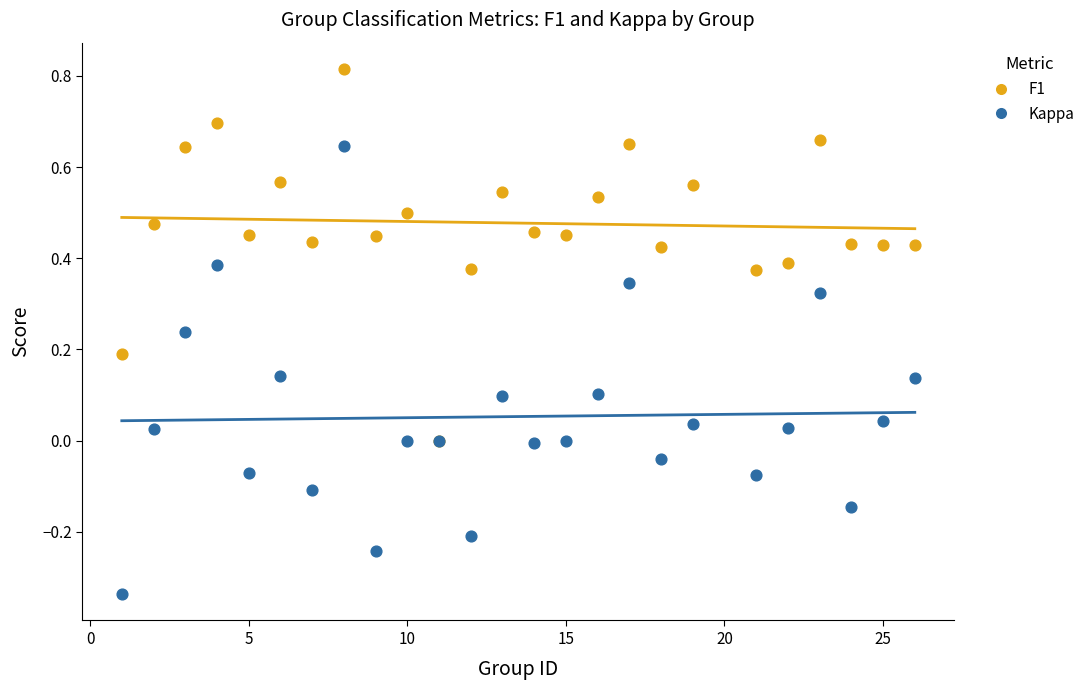

Which series reaches the minimum Y coordinate?

Kappa